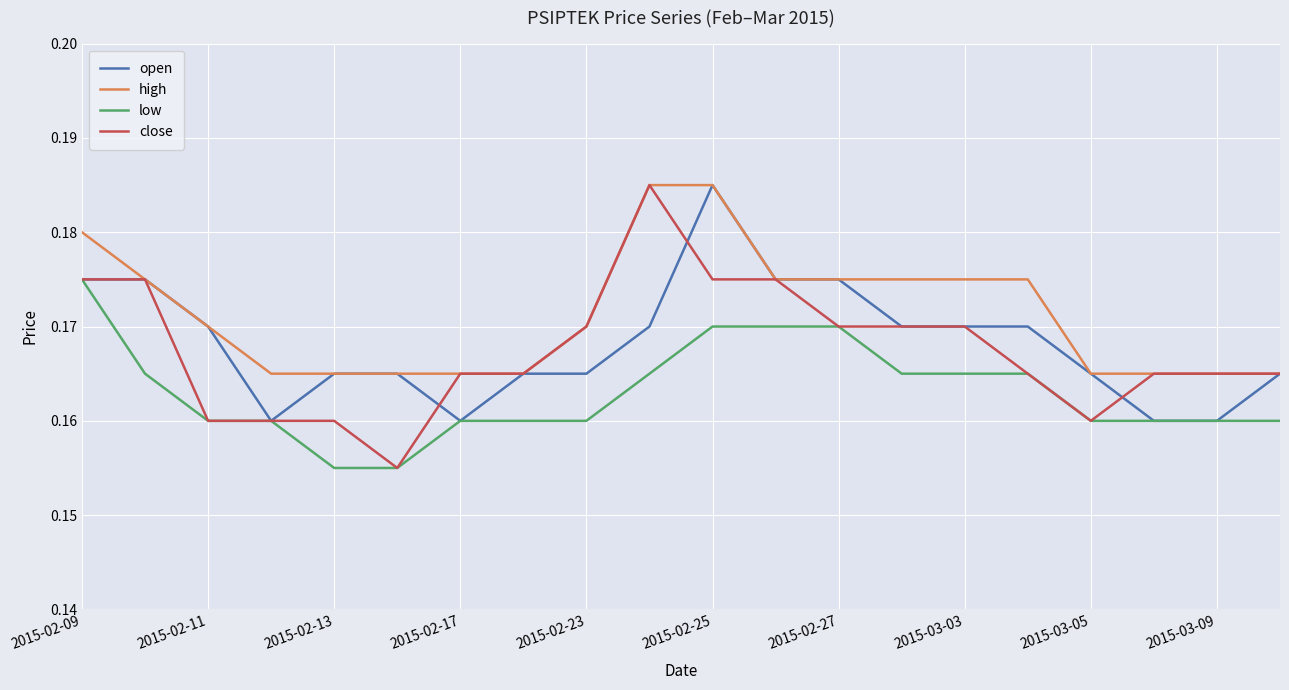

Which series has the widest spread of values?

close